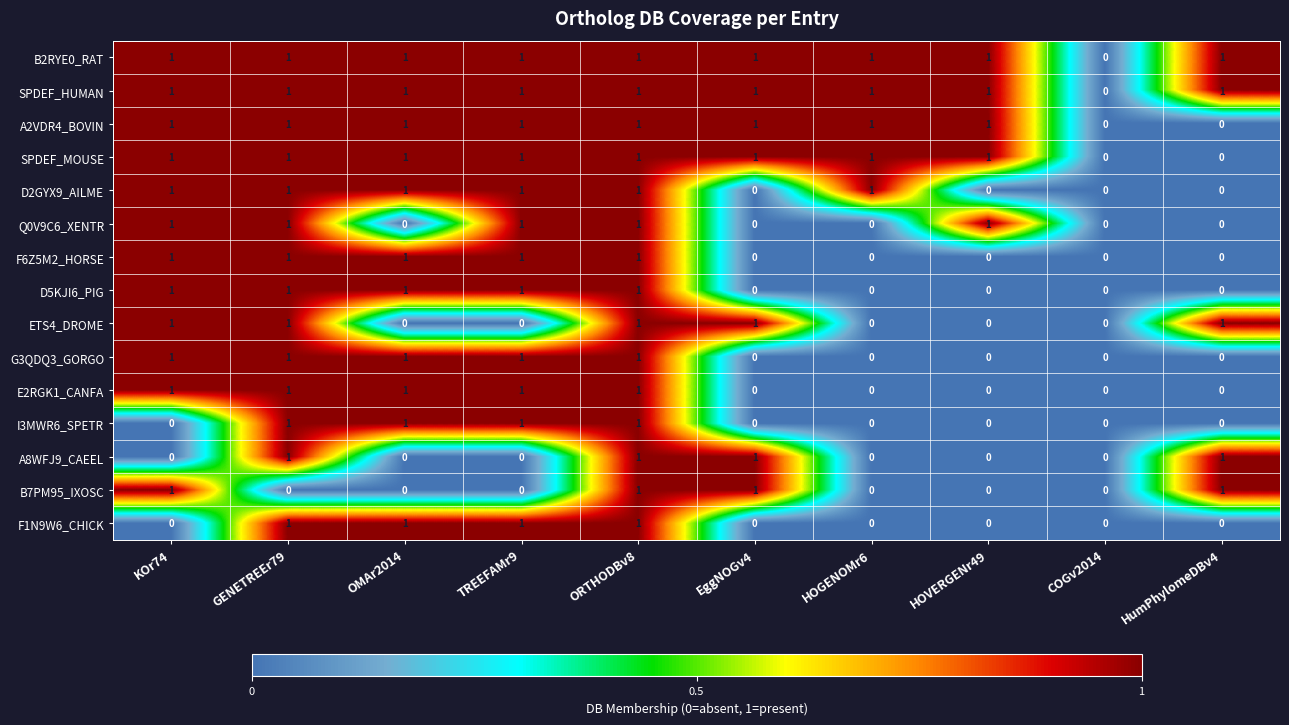

How many categories are shown in the chart?

10